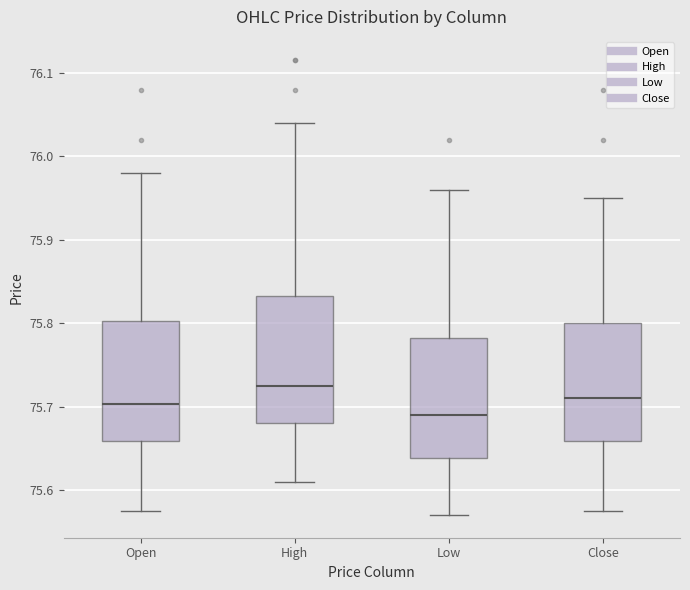

Reading left to right, transcribe this box plot: for each box, give where its median line is, the range the box spans, and where its two whiskers end, as read against the y-axis. The values are not printed on the chart, so give them approximately, as read against the axis.

Open: median 75.70, box 75.66 to 75.80, whiskers 75.58 to 75.98
High: median 75.73, box 75.68 to 75.83, whiskers 75.61 to 76.04
Low: median 75.69, box 75.64 to 75.78, whiskers 75.57 to 75.96
Close: median 75.71, box 75.66 to 75.80, whiskers 75.57 to 75.95